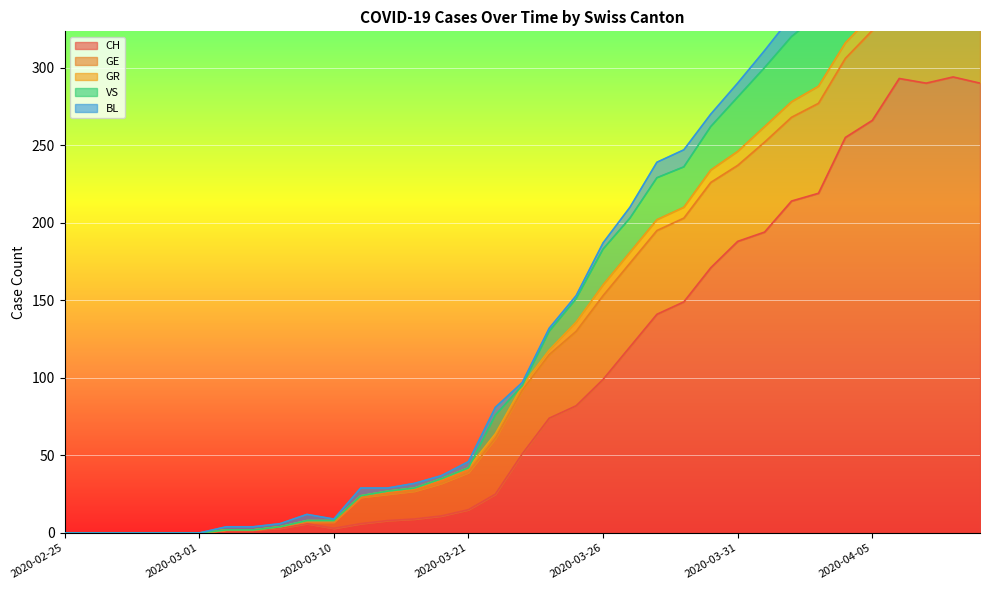

At which category does CH reach its first local valley?

2020-03-10